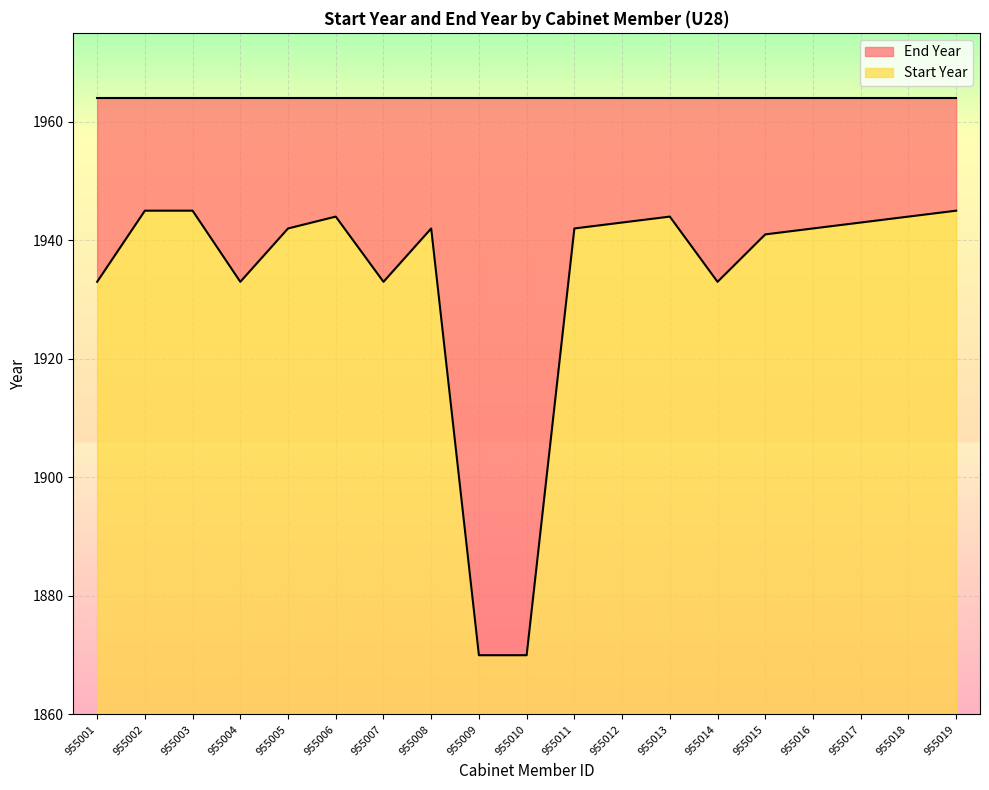

What is the value of the 11th point from the left?

1942